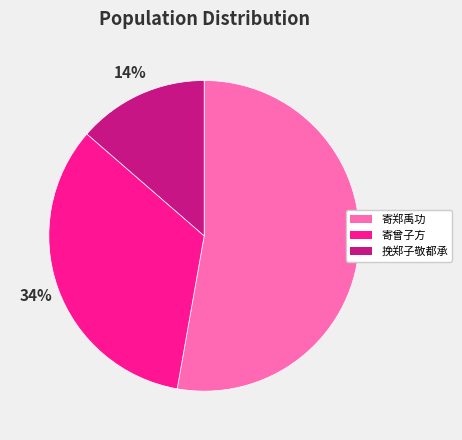

Does any single category account for the majority?

Yes